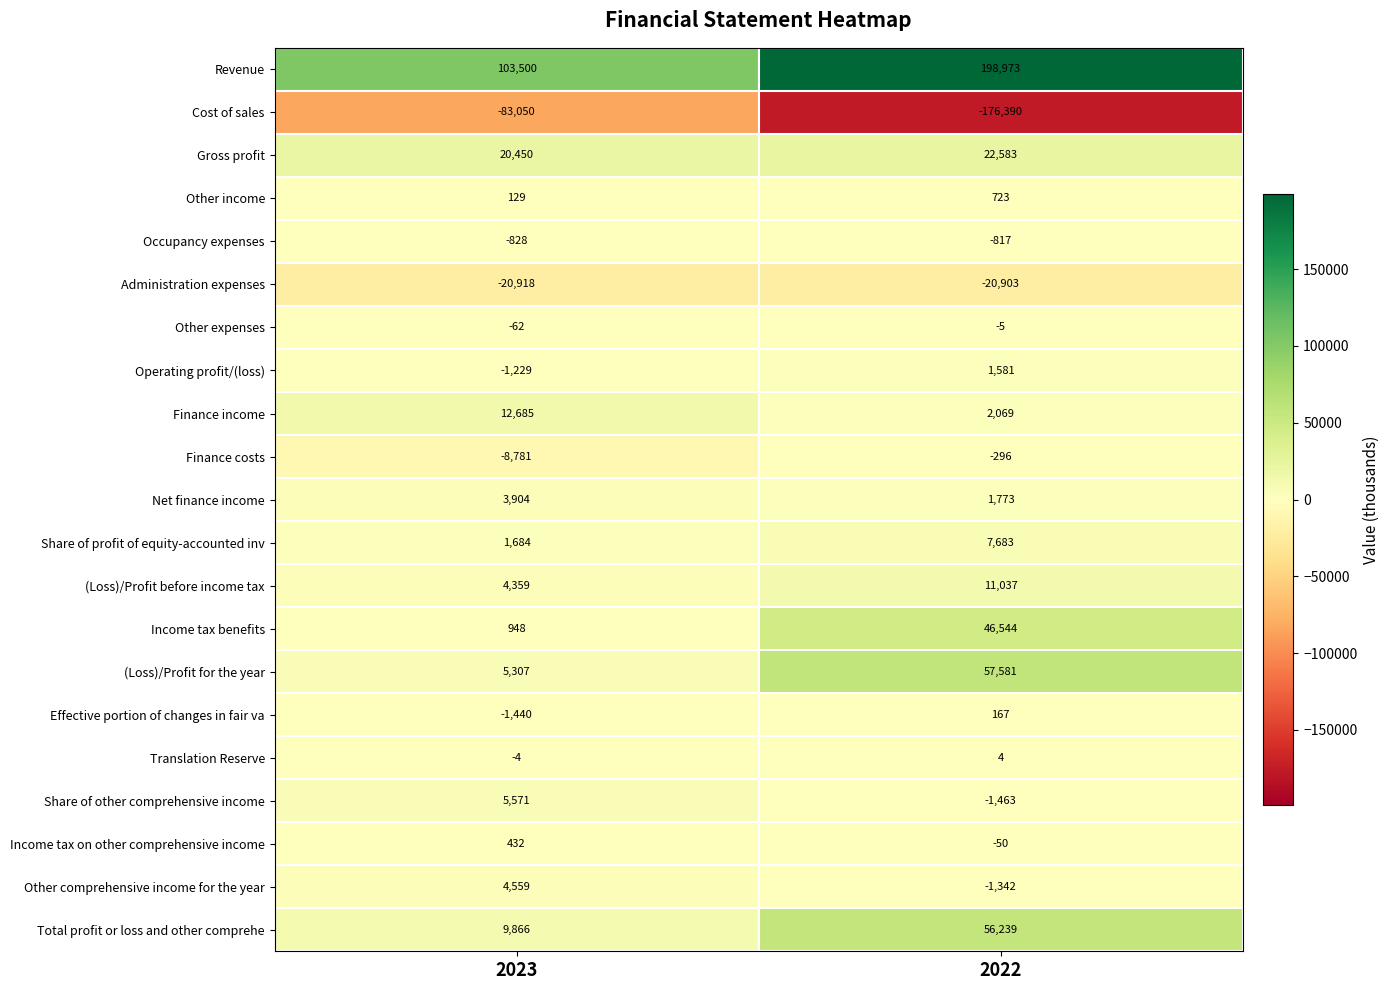

Read the Finance costs value at 2022, to the nearest 50.

-300